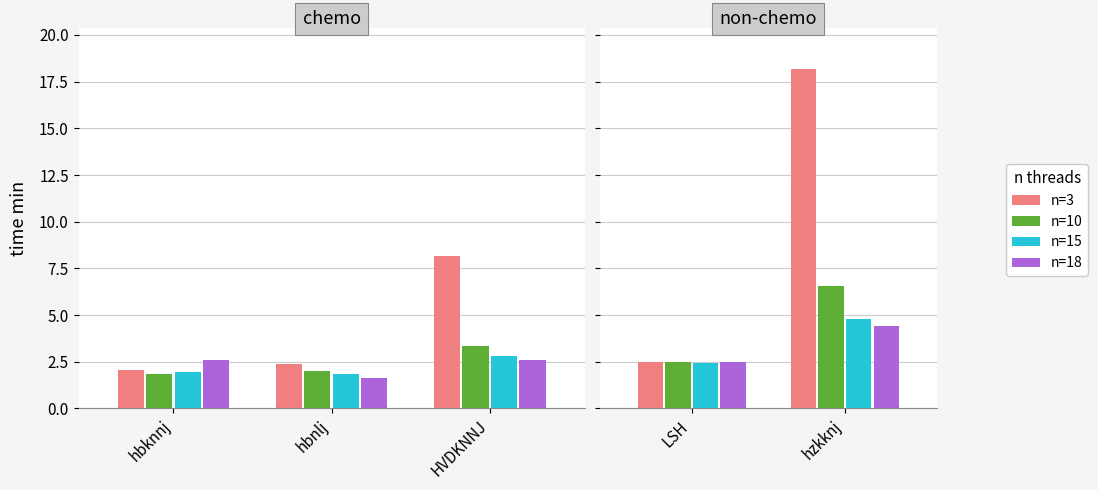

Is it true that n=3 equals 4.5 at LSH?

False